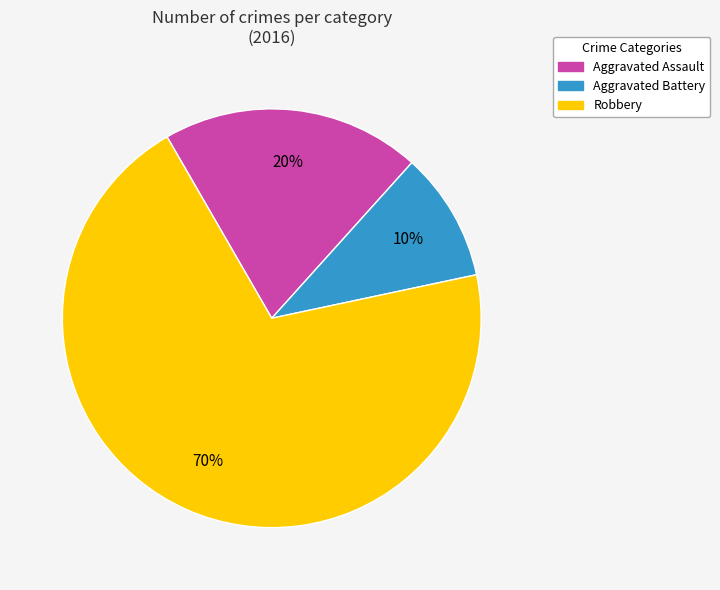

What is the ratio of the value at Aggravated Assault to the value at Robbery?

0.3